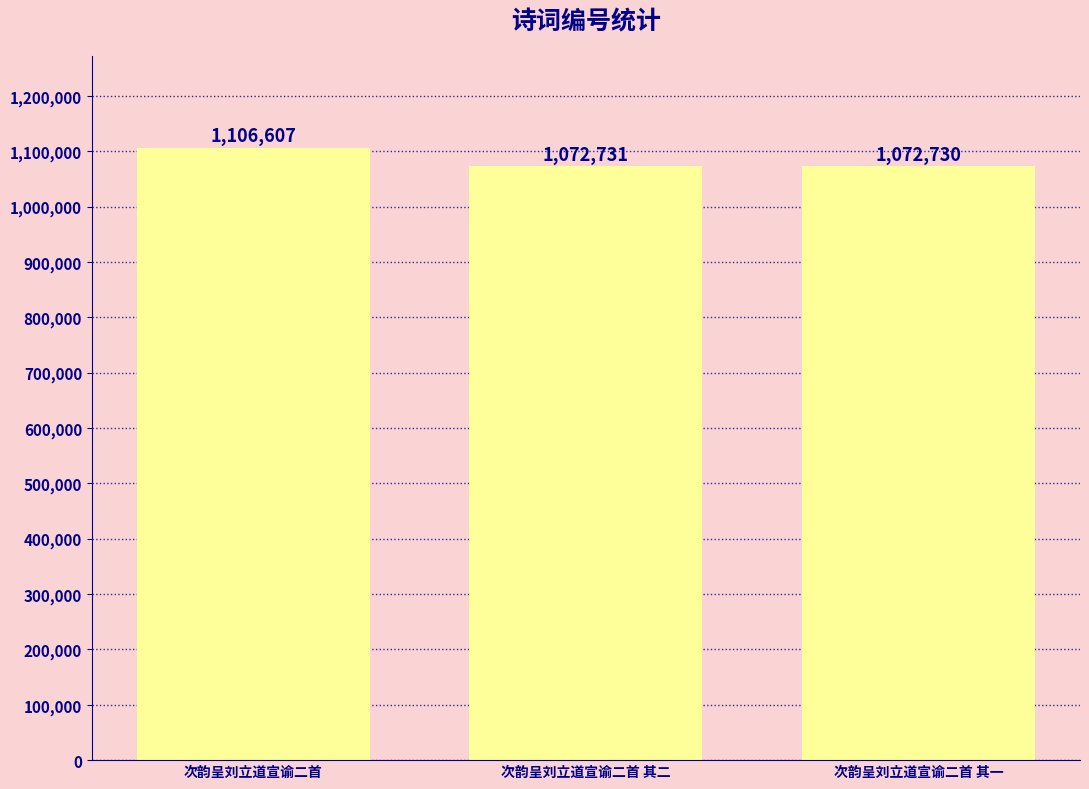

Count the number of categories in the chart.

3